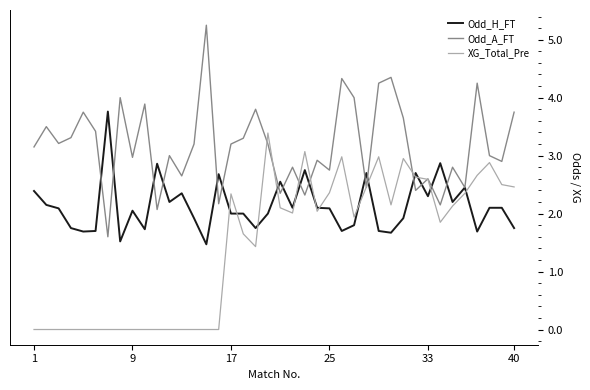

Which series has the largest total across all categories?

Odd_A_FT